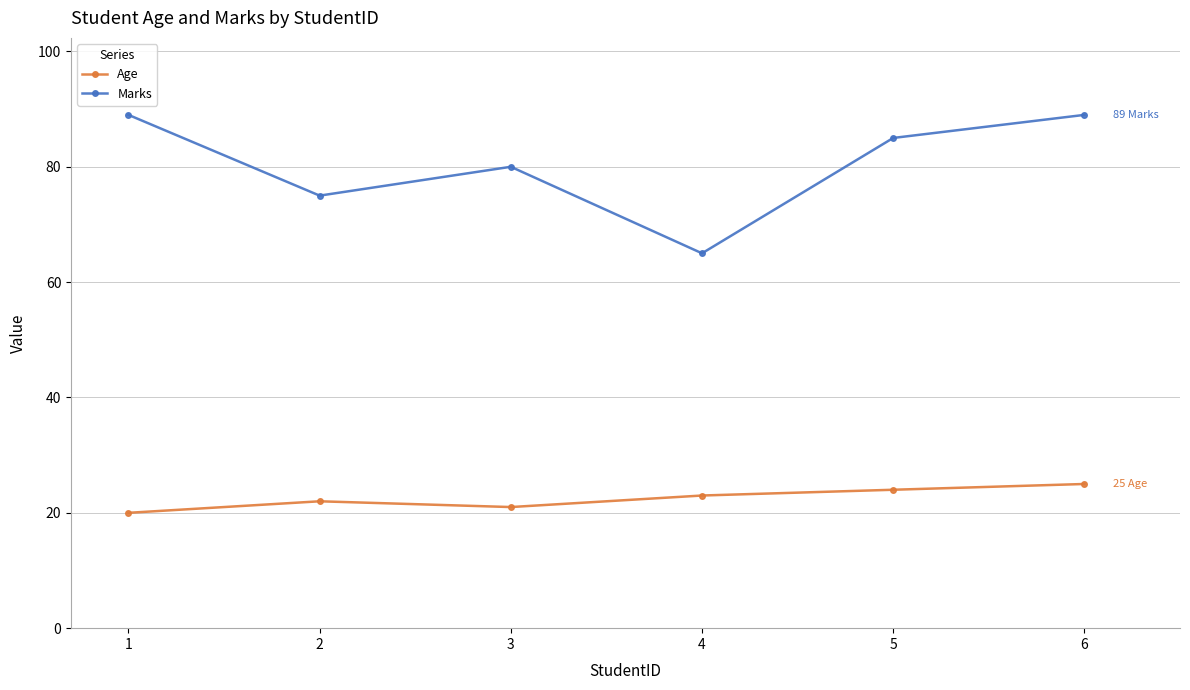

Reading left to right, list all the values displayed in this chart.

Age: 1=20	2=22	3=21	4=23	5=24	6=25
Marks: 1=89	2=75	3=80	4=65	5=85	6=89